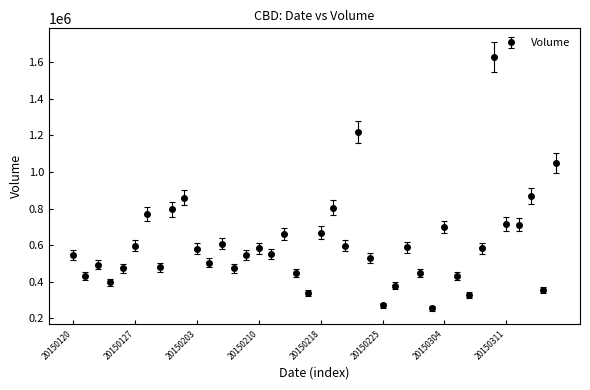

True or false: there are more than 1 points higher than both neighbors.

True